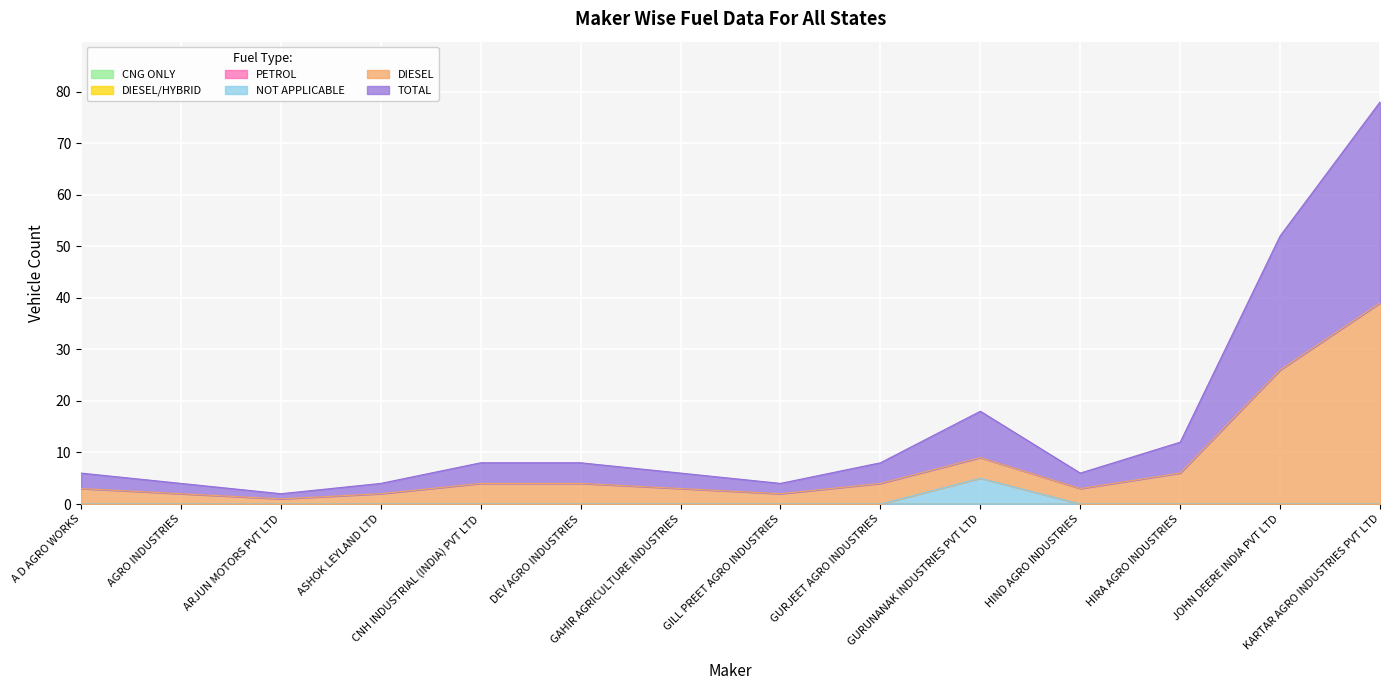

True or false: NOT APPLICABLE and TOTAL cross at least once.

False